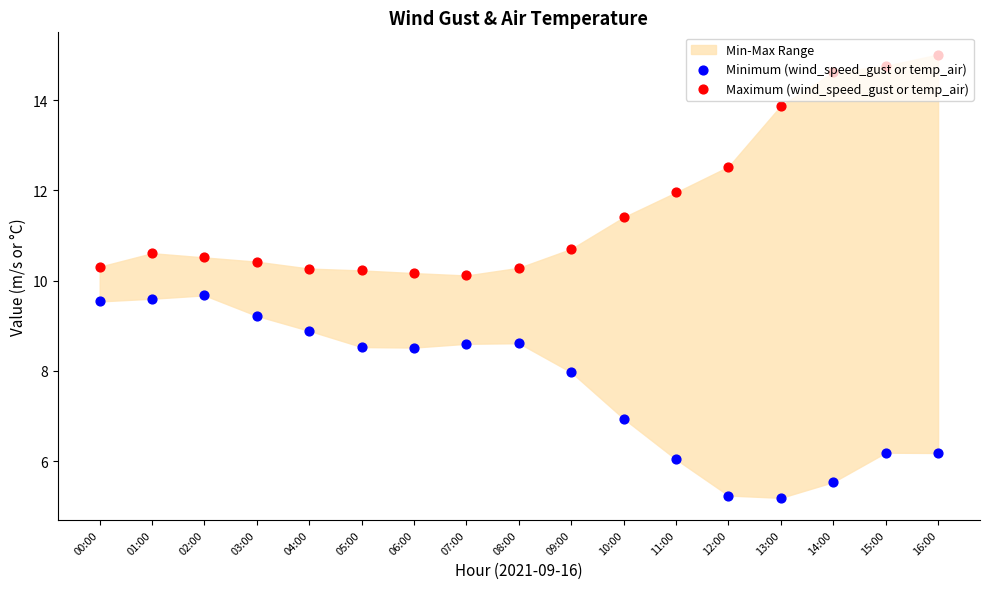

Which series has the largest total across all categories?

Maximum (wind_speed_gust or temp_air)